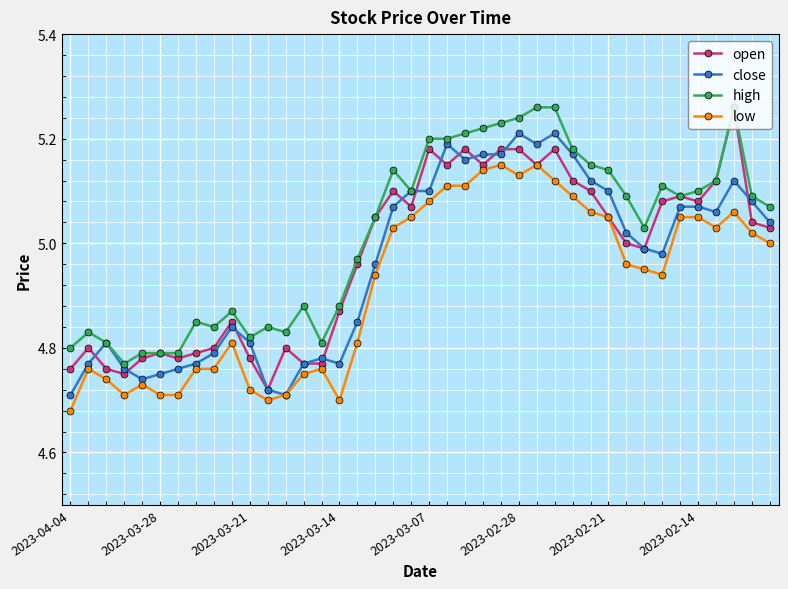

What is the difference between the second highest and second lowest values in the high series?

0.5